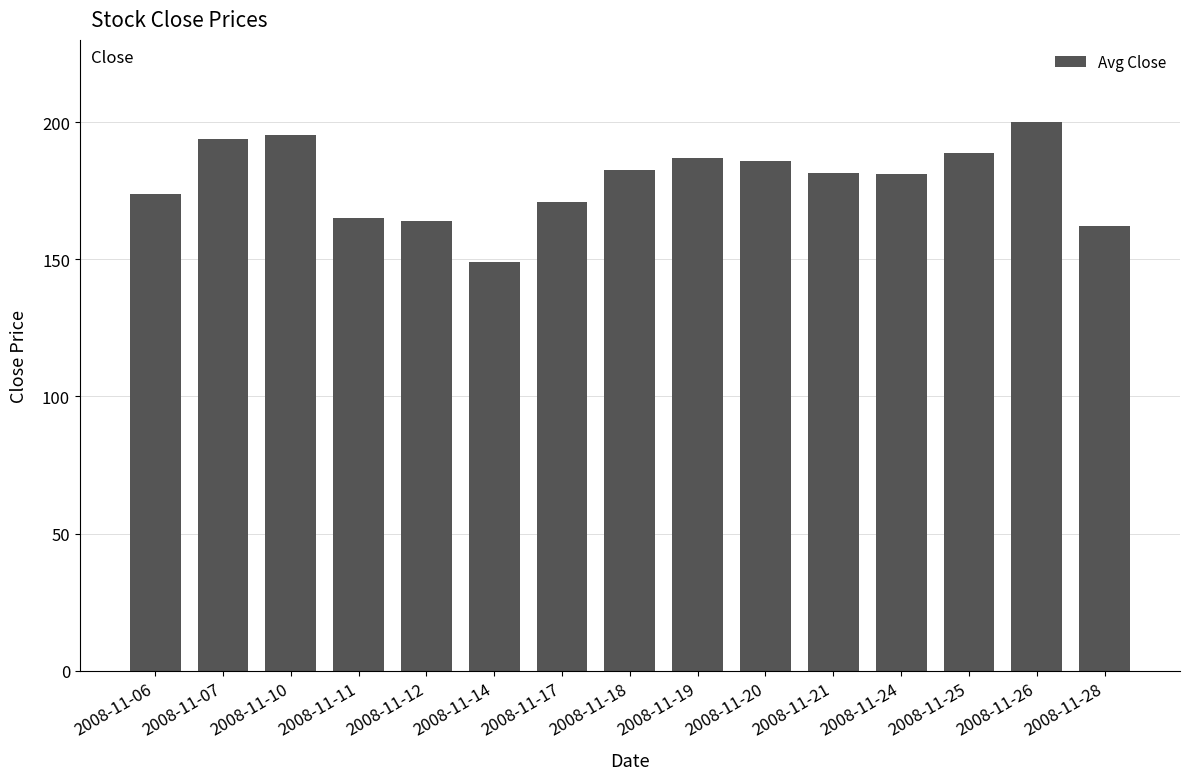

What is the ratio of the value at 2008-11-12 to the value at 2008-11-25?

0.9